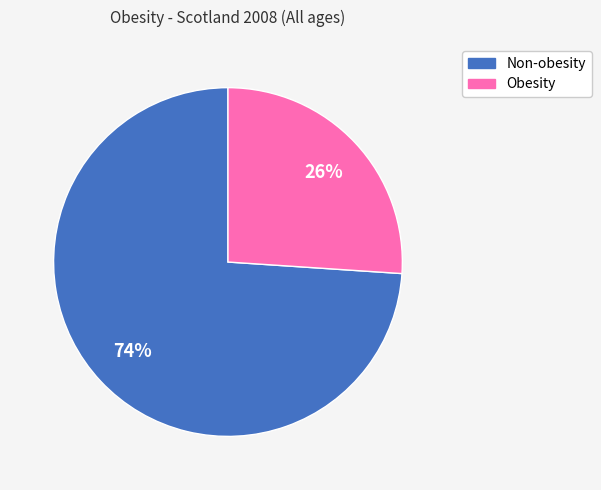

How many segments does this pie chart have?

2